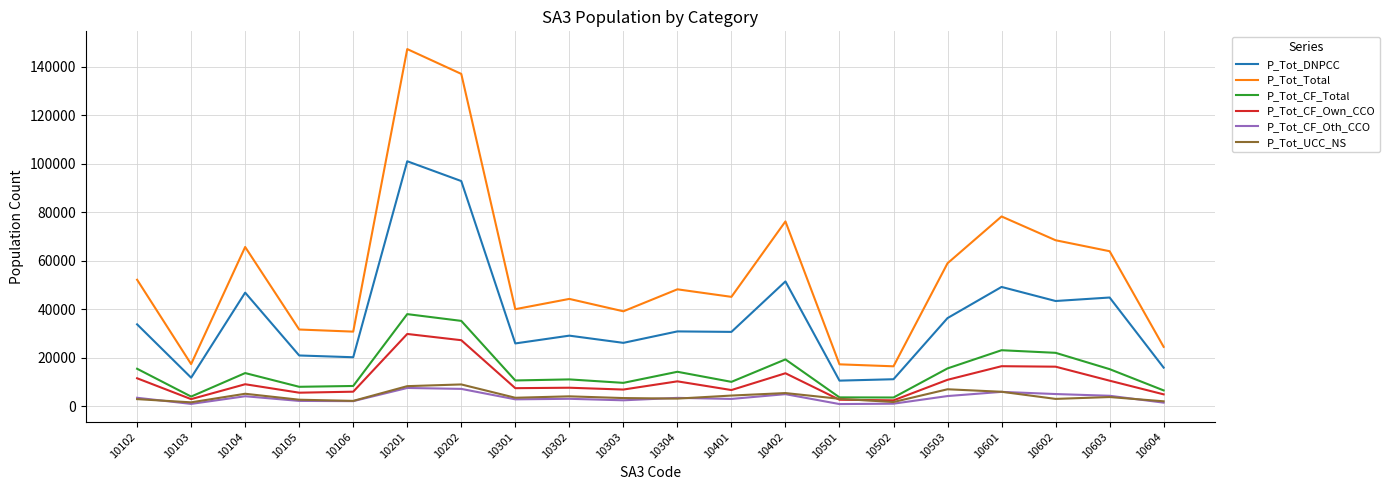

True or false: P_Tot_DNPCC and P_Tot_UCC_NS intersect in this chart.

False